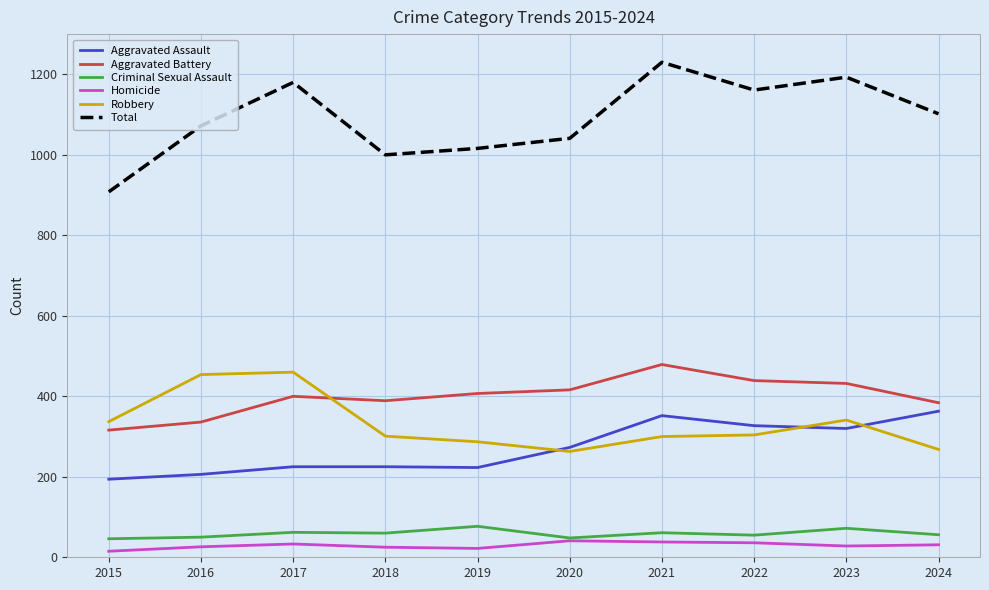

Is this an area chart (filled region under the line)?

No